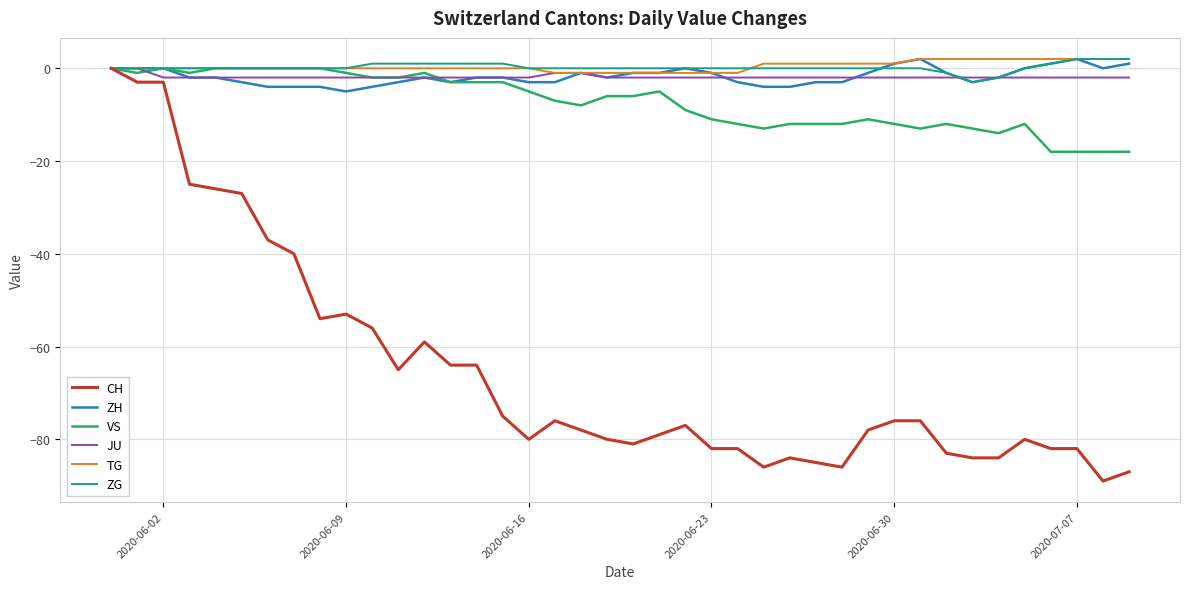

Which series has the widest spread of values?

CH